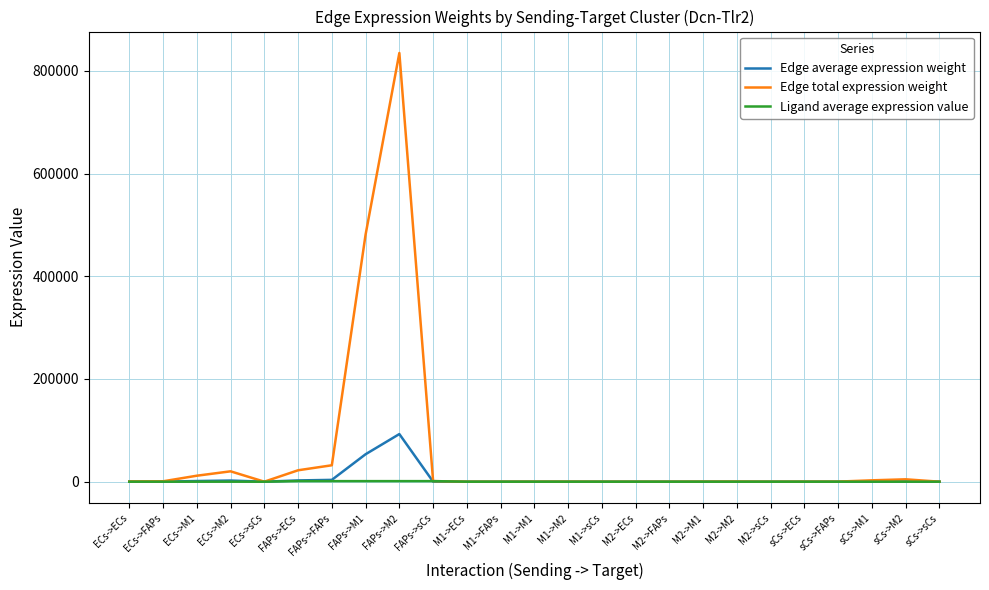

List the series in order of their peak value, lowest first.

Ligand average expression value, Edge average expression weight, Edge total expression weight